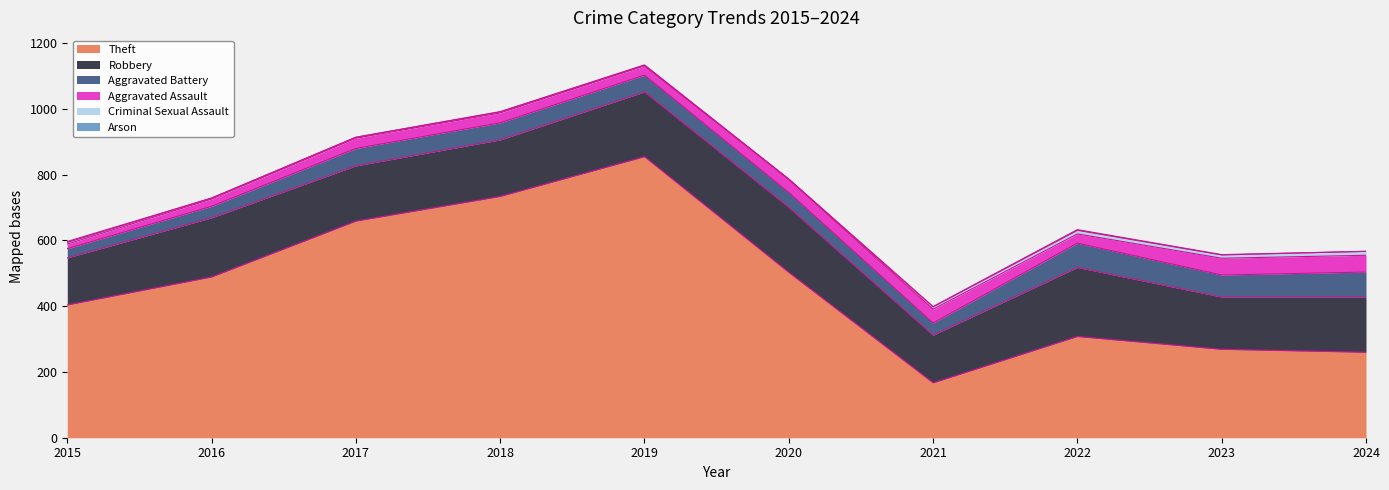

Which category has the highest value in the Aggravated Battery series?

2024